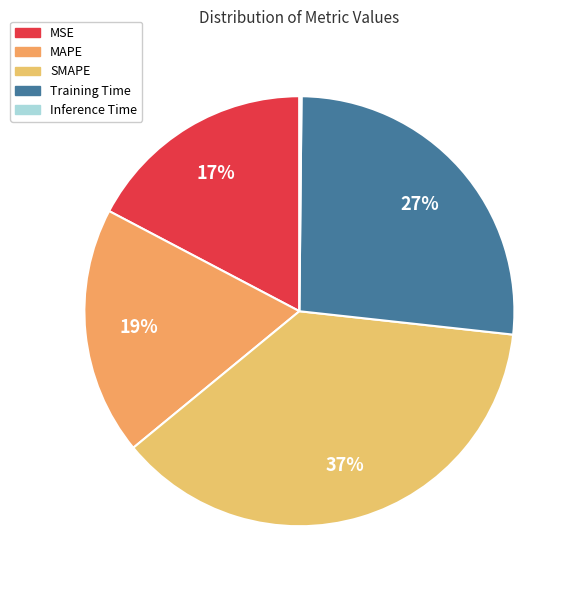

Does any single category account for the majority?

No